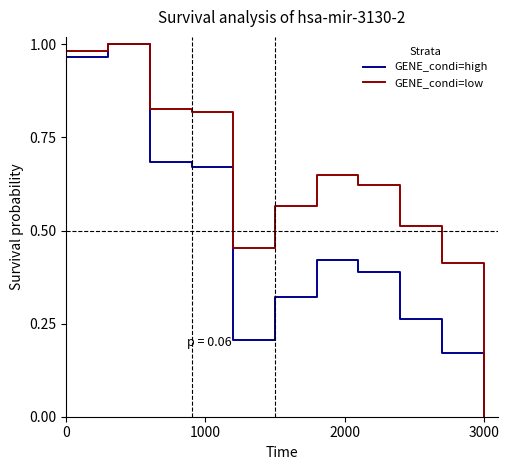

Which series has the largest total across all categories?

GENE_condi=low